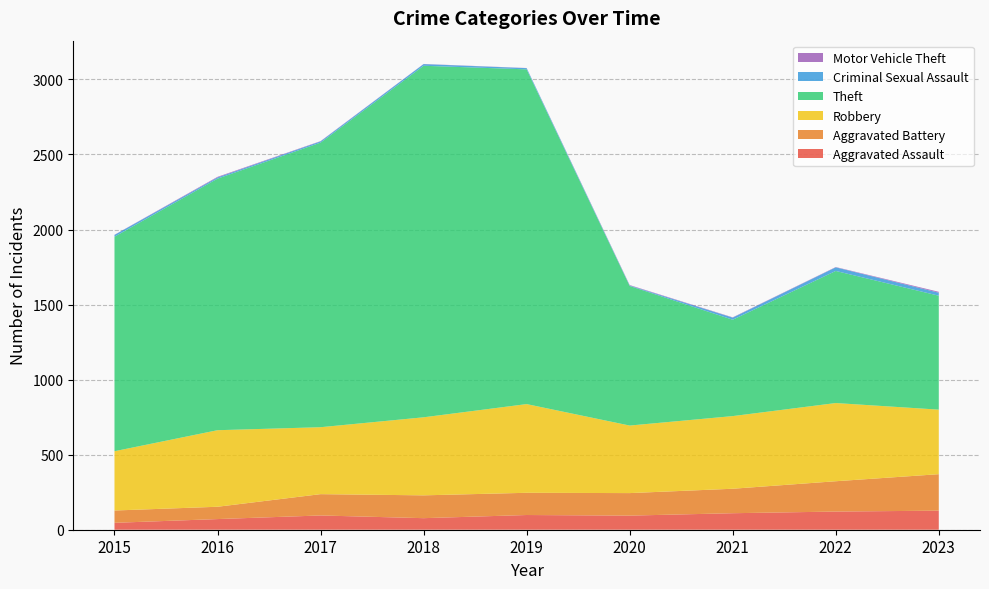

Reading right to left, extract all data points from this chart.

Aggravated Assault: 127	121	110	94	98	77	95	71	46
Aggravated Battery: 243	202	163	150	148	152	142	82	82
Robbery: 430	521	484	450	591	520	446	510	395
Theft: 759	880	642	930	2230	2342	1896	1676	1429
Criminal Sexual Assault: 20	24	14	3	8	11	8	8	12
Motor Vehicle Theft: 6	2	2	3	1	1	2	4	1